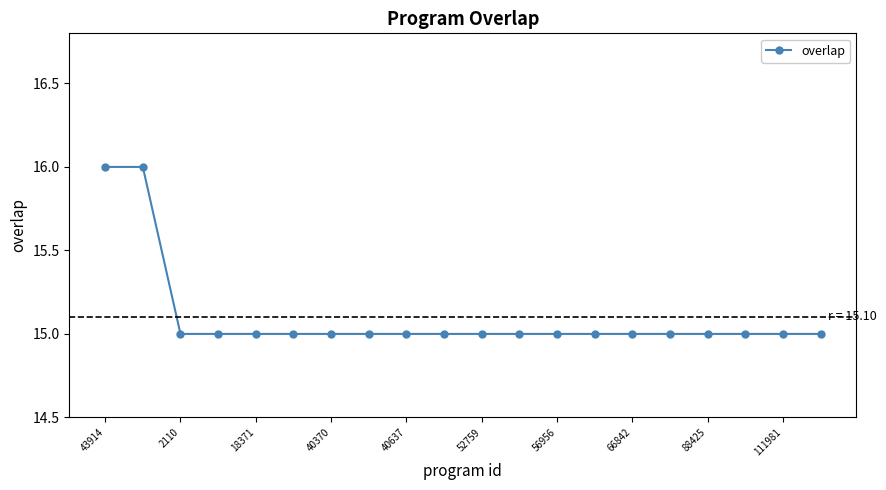

What is the sum of all values?

302